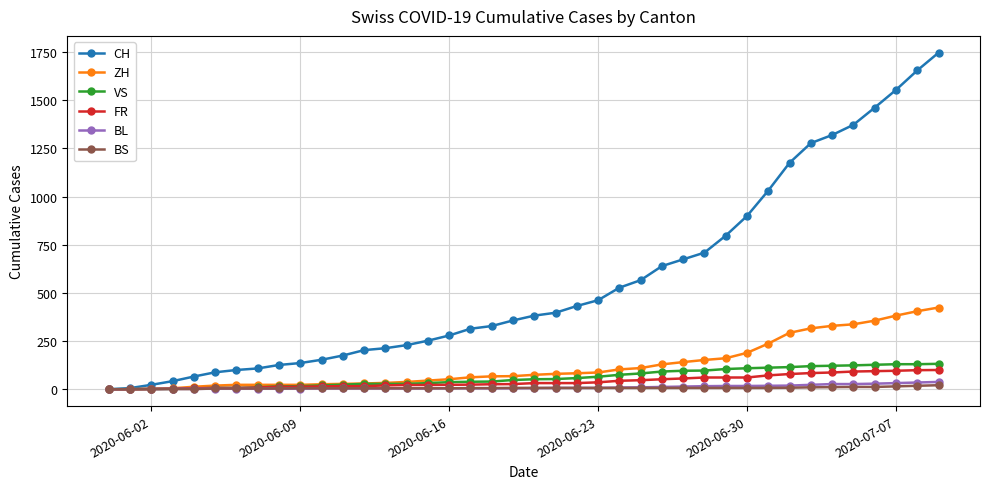

How many lines are shown in the chart?

6